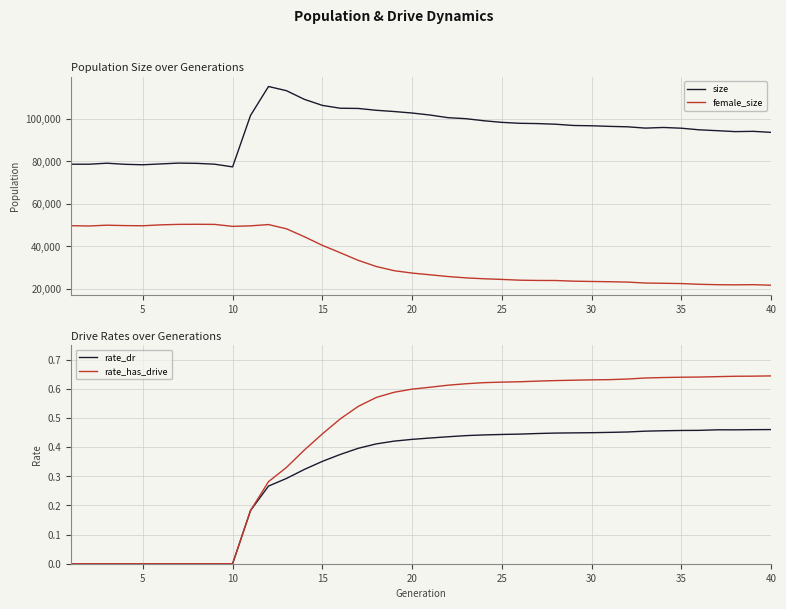

What is the highest value of the size series?

115276